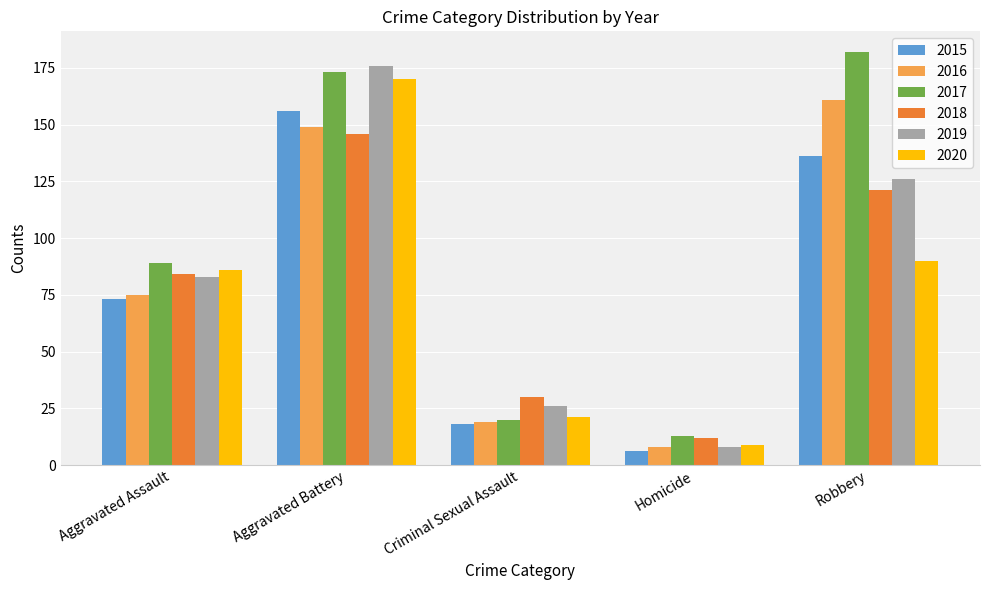

Does the chart contain stacked bars?

No